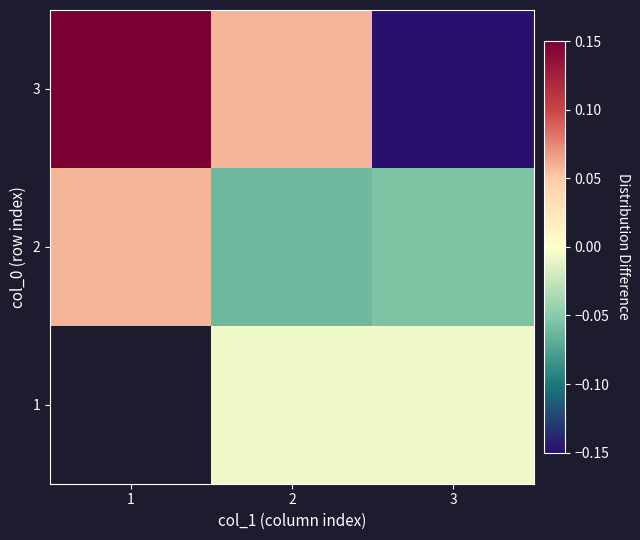

How many data points in 3 are less than 0?

1